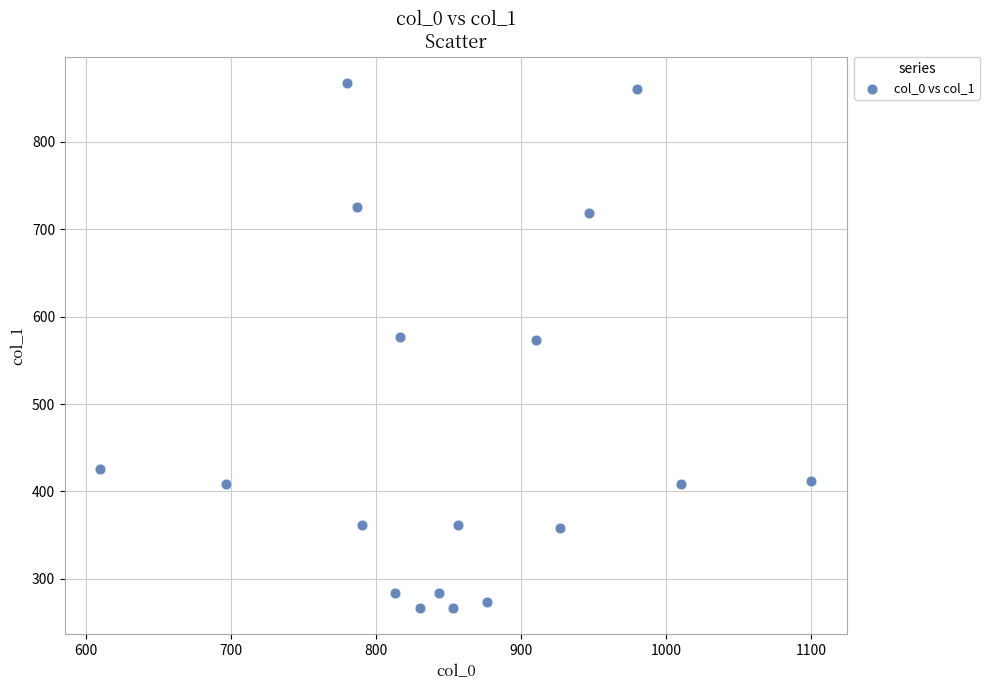

What is the range of X values (max minus min)?

490.0